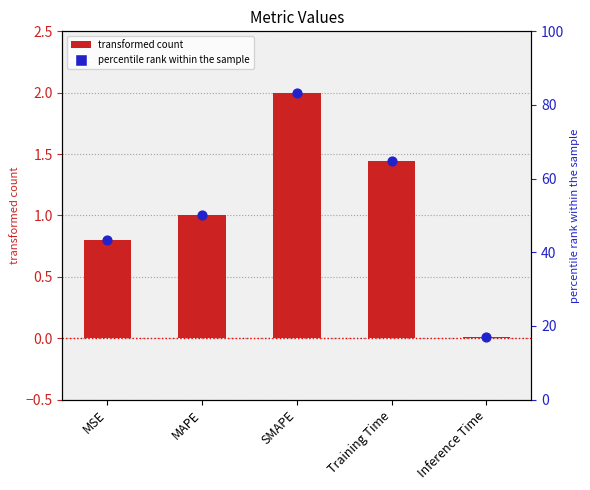

Which has a higher value, SMAPE or MSE?

SMAPE